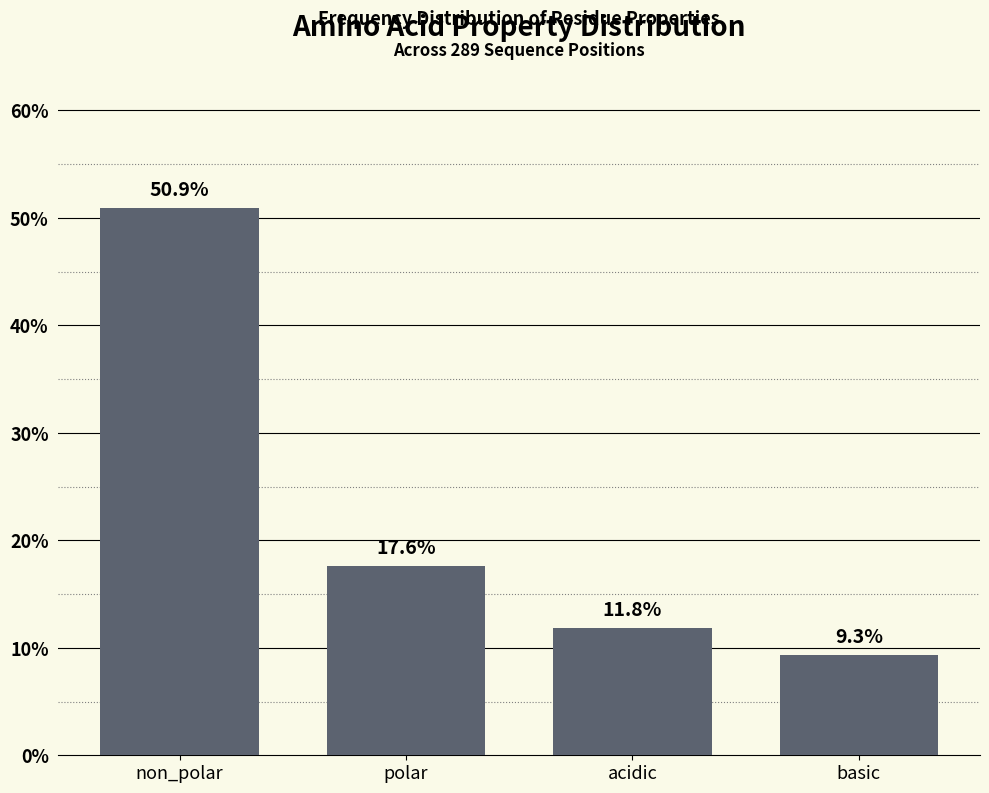

Reading left to right, extract all data points from this chart.

non_polar=50.9	polar=17.6	acidic=11.8	basic=9.3